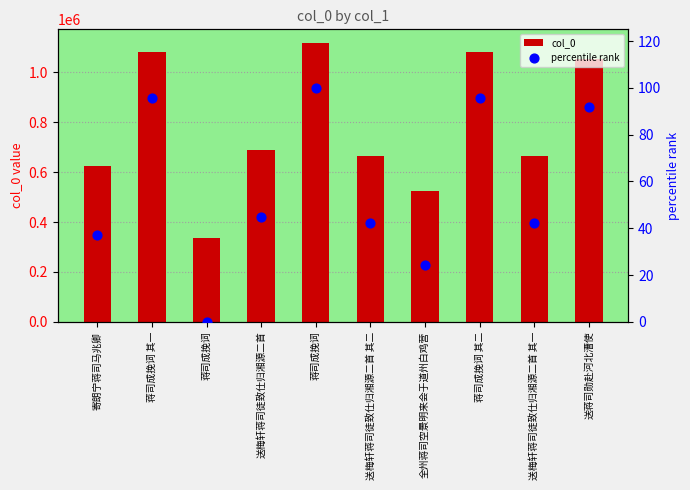

At which category is the sum across all series the highest?

蒋司成挽词